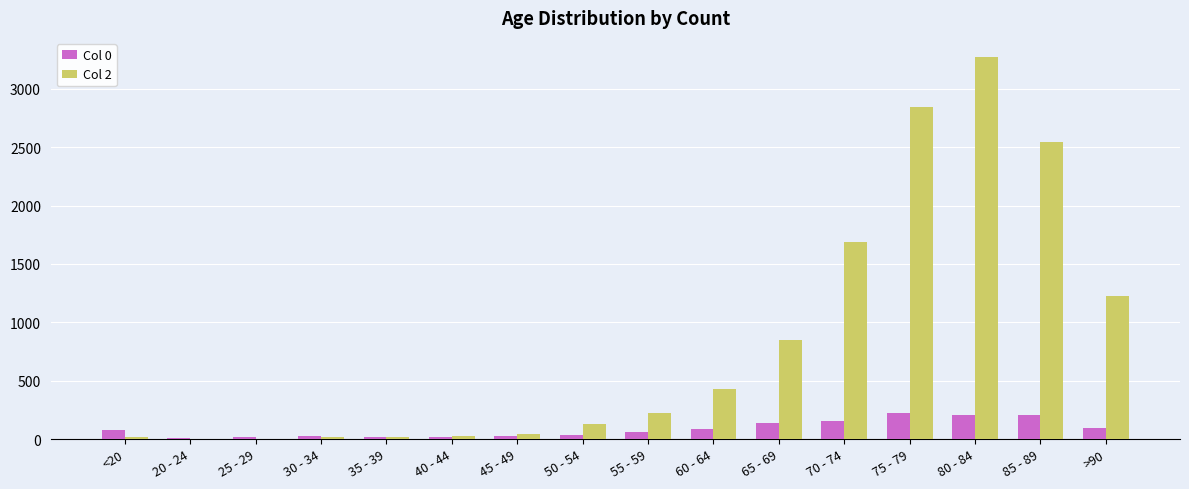

Is it true that Col 0 equals 34 at 70 - 74?

False